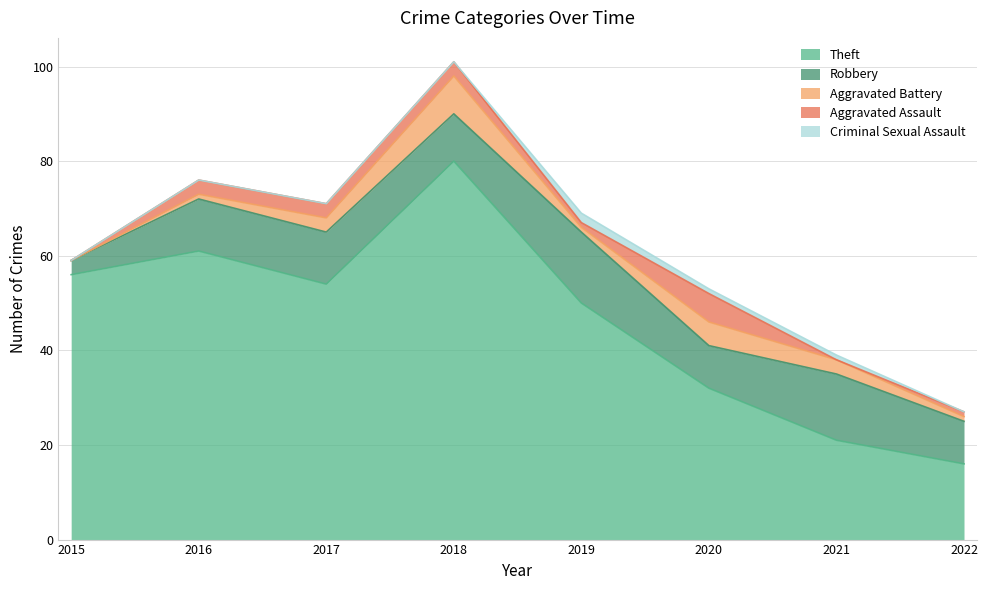

Read the Theft value at 2015, to the nearest 5.

55